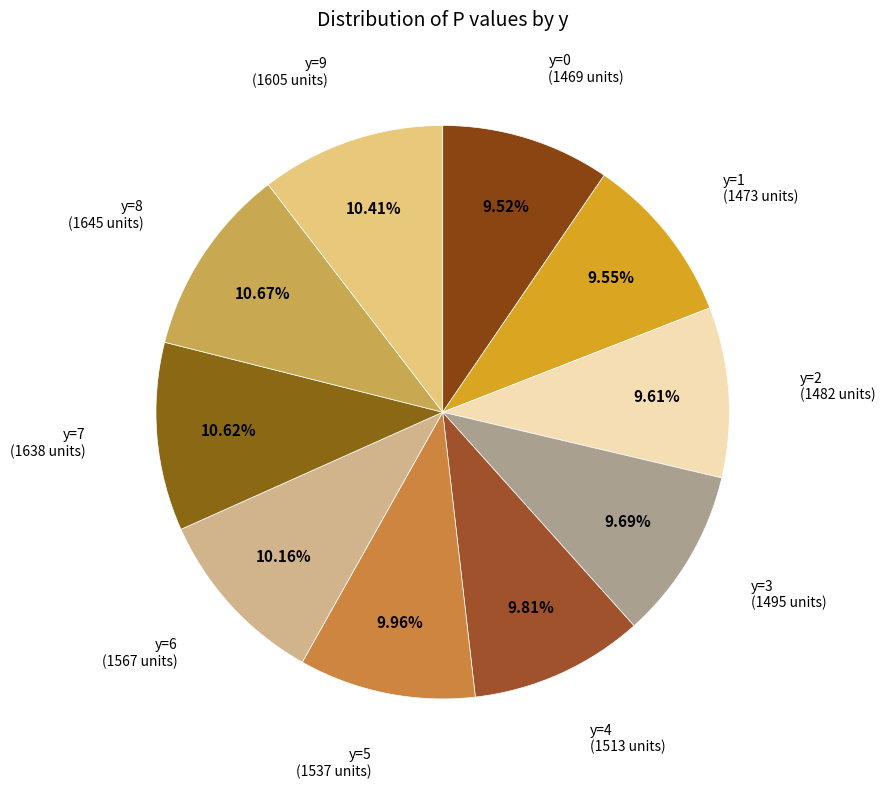

To the nearest percent, what is the combined percentage of y=0 and y=8?

20%